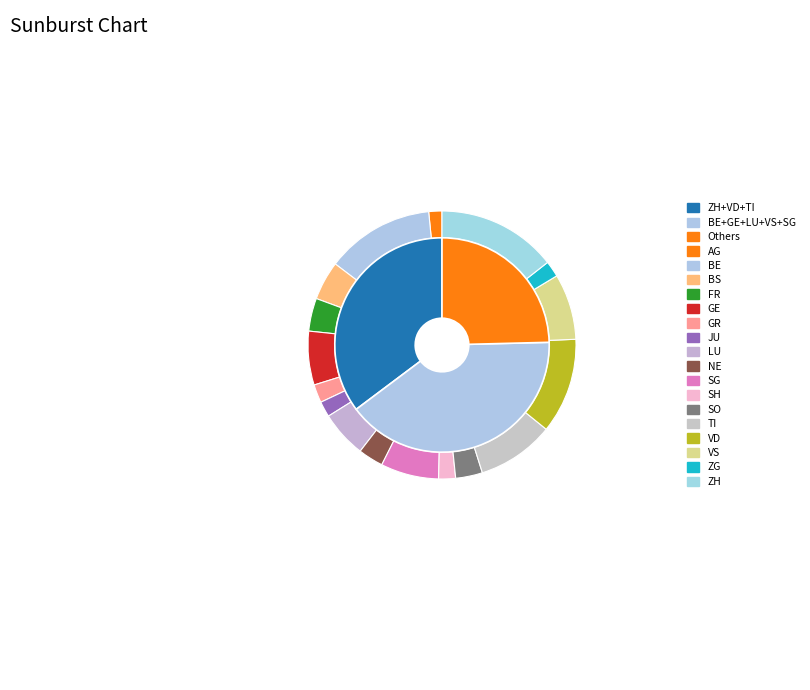

What percentage is the LU slice, to the nearest percent?

6%